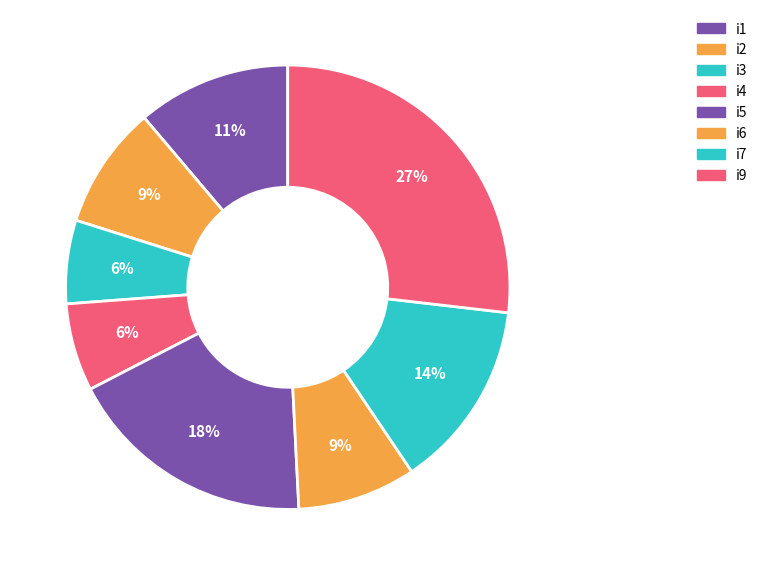

To the nearest percent, what portion does i6 represent?

9%